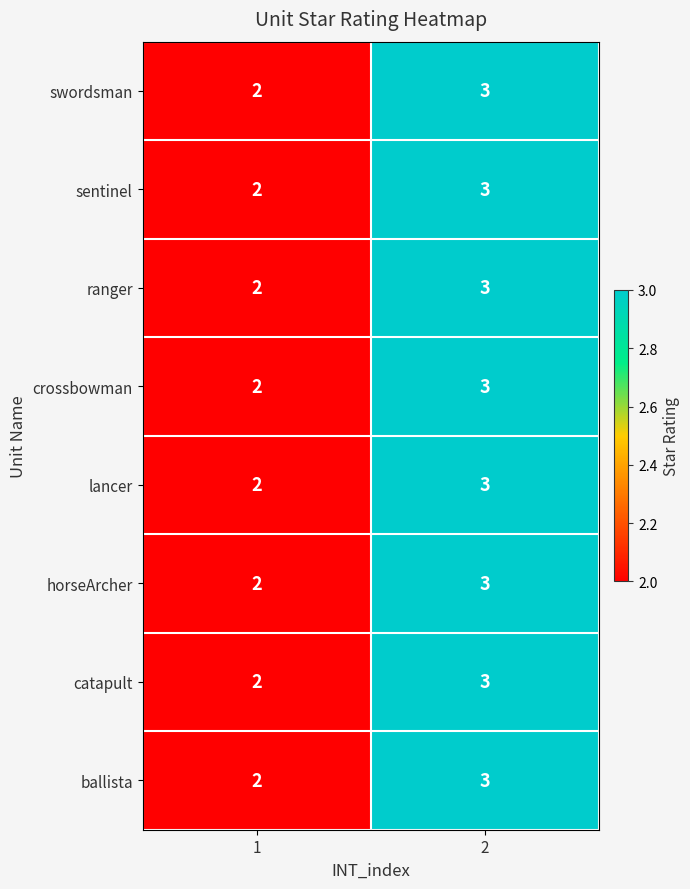

What is the total value across all series at 2?

24